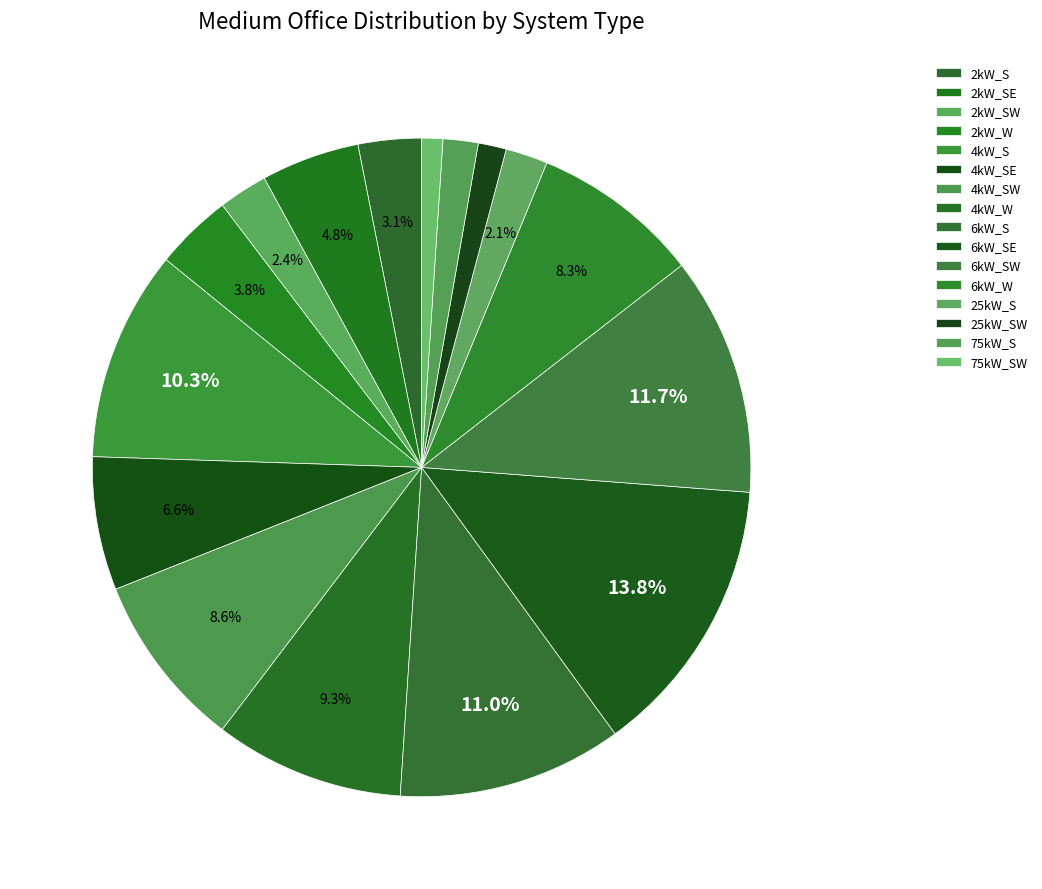

To the nearest percent, what portion does 4kW_S represent?

10%